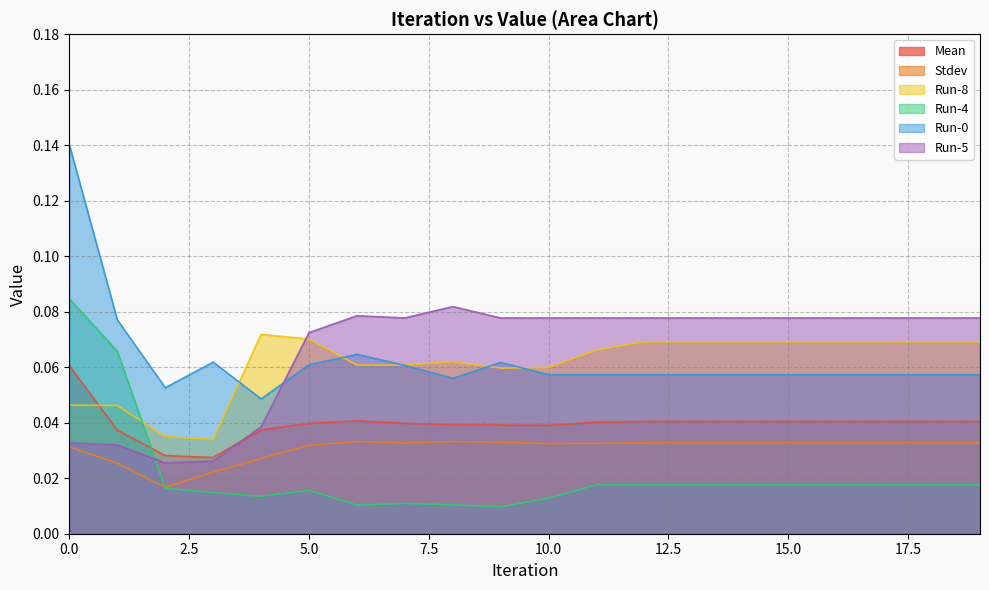

Reading left to right, extract all data points from this chart.

Mean: 0=0.1	1=0.0	2=0.0	3=0.0	4=0.0	5=0.0	6=0.0	7=0.0	8=0.0	9=0.0	10=0.0	11=0.0	12=0.0	13=0.0	14=0.0	15=0.0	16=0.0	17=0.0	18=0.0	19=0.0
Stdev: 0=0.0	1=0.0	2=0.0	3=0.0	4=0.0	5=0.0	6=0.0	7=0.0	8=0.0	9=0.0	10=0.0	11=0.0	12=0.0	13=0.0	14=0.0	15=0.0	16=0.0	17=0.0	18=0.0	19=0.0
Run-8: 0=0.0	1=0.0	2=0.0	3=0.0	4=0.1	5=0.1	6=0.1	7=0.1	8=0.1	9=0.1	10=0.1	11=0.1	12=0.1	13=0.1	14=0.1	15=0.1	16=0.1	17=0.1	18=0.1	19=0.1
Run-4: 0=0.1	1=0.1	2=0.0	3=0.0	4=0.0	5=0.0	6=0.0	7=0.0	8=0.0	9=0.0	10=0.0	11=0.0	12=0.0	13=0.0	14=0.0	15=0.0	16=0.0	17=0.0	18=0.0	19=0.0
Run-0: 0=0.1	1=0.1	2=0.1	3=0.1	4=0.0	5=0.1	6=0.1	7=0.1	8=0.1	9=0.1	10=0.1	11=0.1	12=0.1	13=0.1	14=0.1	15=0.1	16=0.1	17=0.1	18=0.1	19=0.1
Run-5: 0=0.0	1=0.0	2=0.0	3=0.0	4=0.0	5=0.1	6=0.1	7=0.1	8=0.1	9=0.1	10=0.1	11=0.1	12=0.1	13=0.1	14=0.1	15=0.1	16=0.1	17=0.1	18=0.1	19=0.1